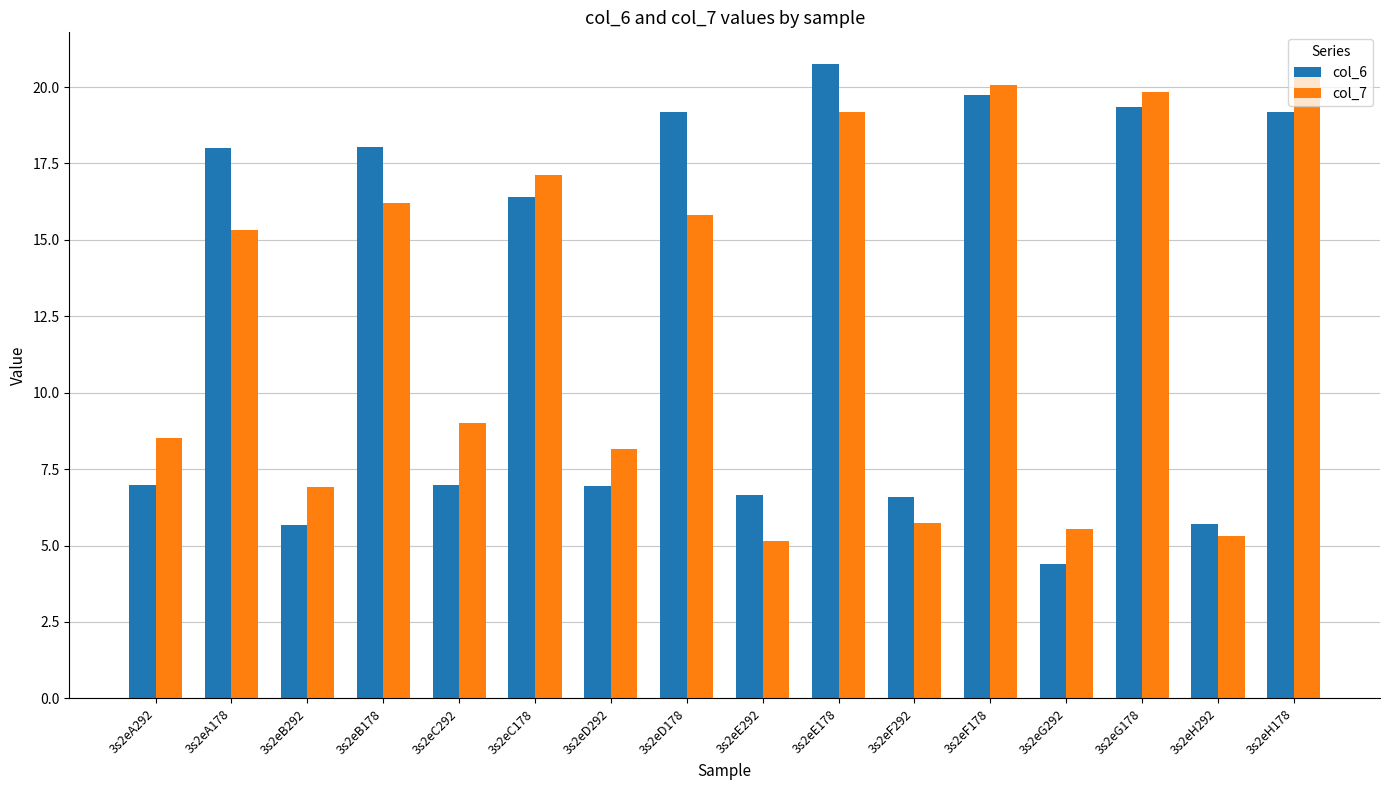

What is the spread (max minus min) of values at 3s2eE178?

1.6